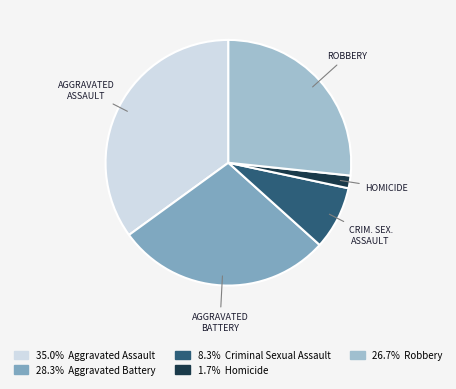

Does any single category account for the majority?

No